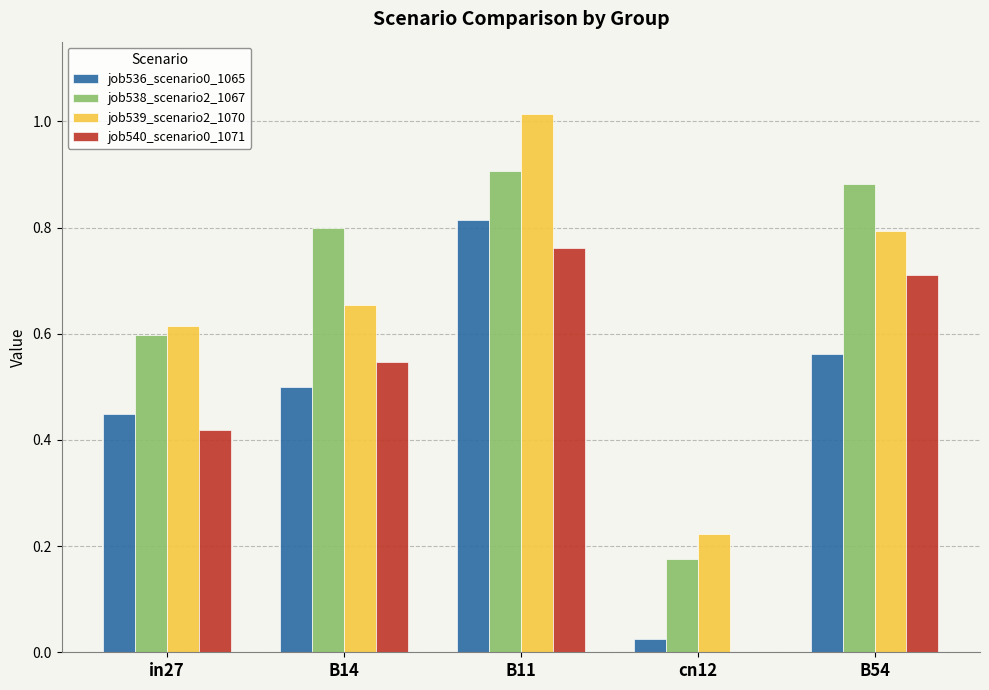

What is the sum of all job540_scenario0_1071 values?

2.4